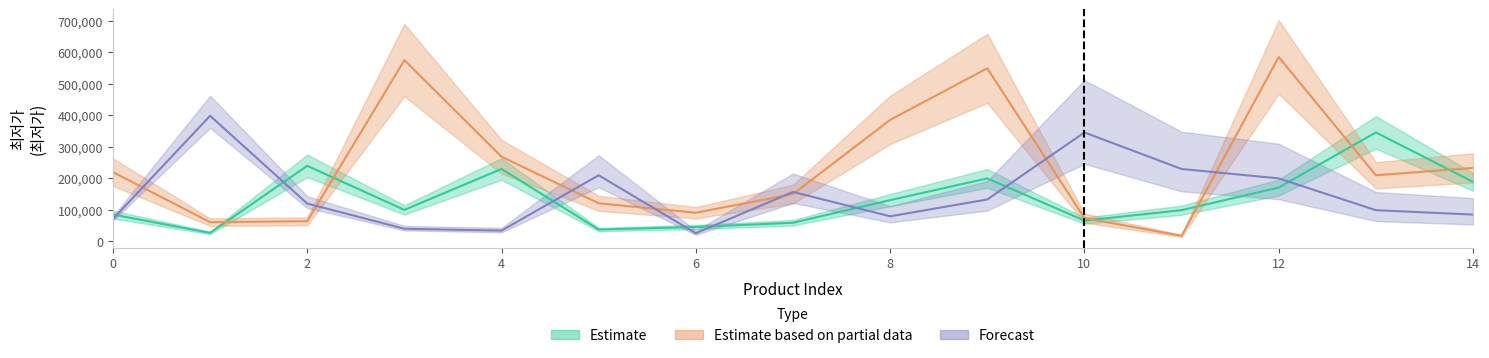

How many data points in Estimate are less than 99000?

7